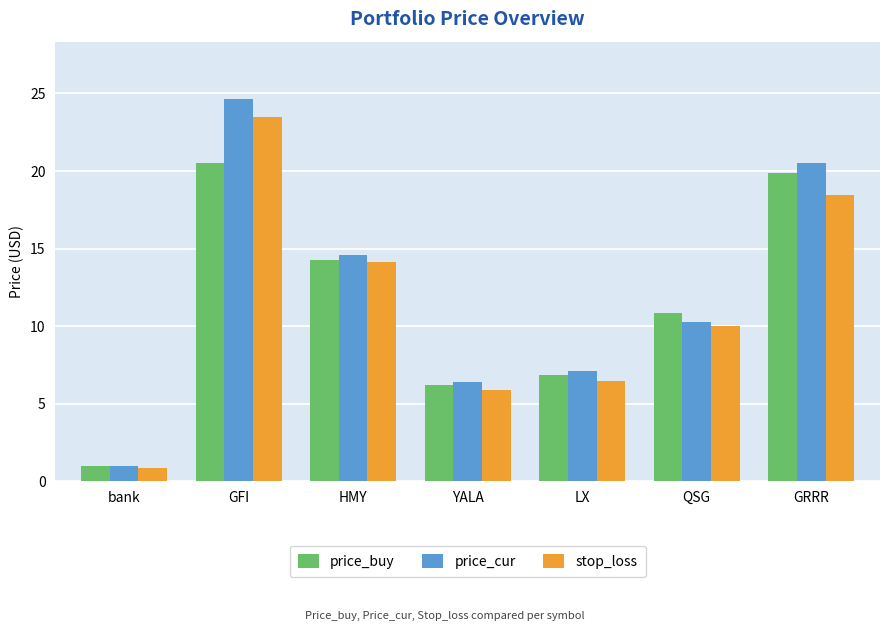

List the labels in order of price_buy value, smallest first.

bank, YALA, LX, QSG, HMY, GRRR, GFI